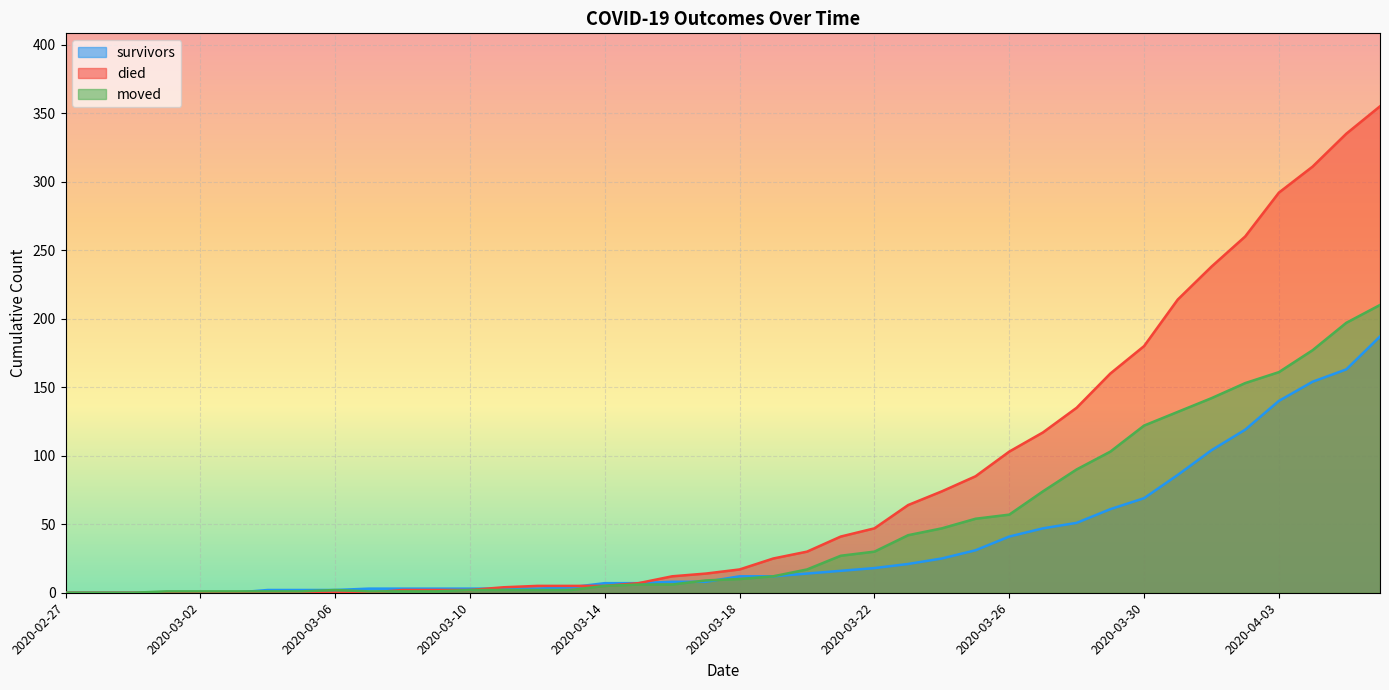

What is the difference between the highest and lowest values at 2020-03-17?

6